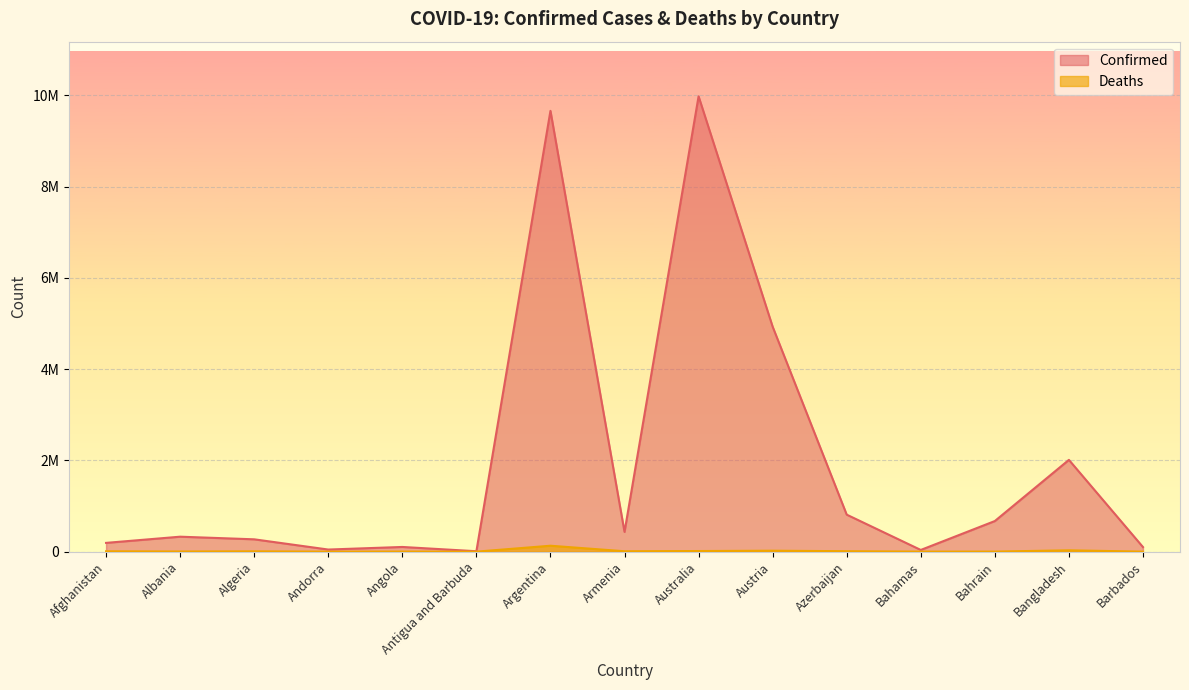

What is the highest value of the Deaths series?

129646